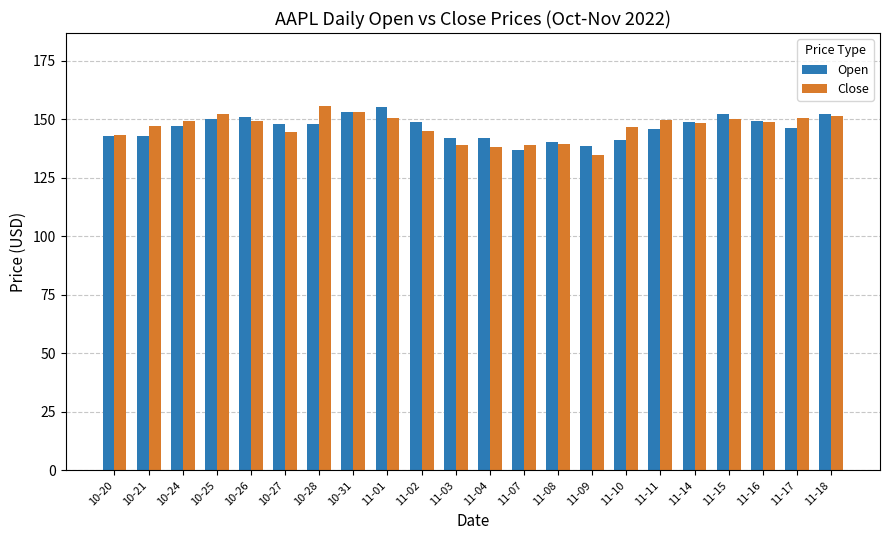

What is the maximum value shown in the chart?

155.7